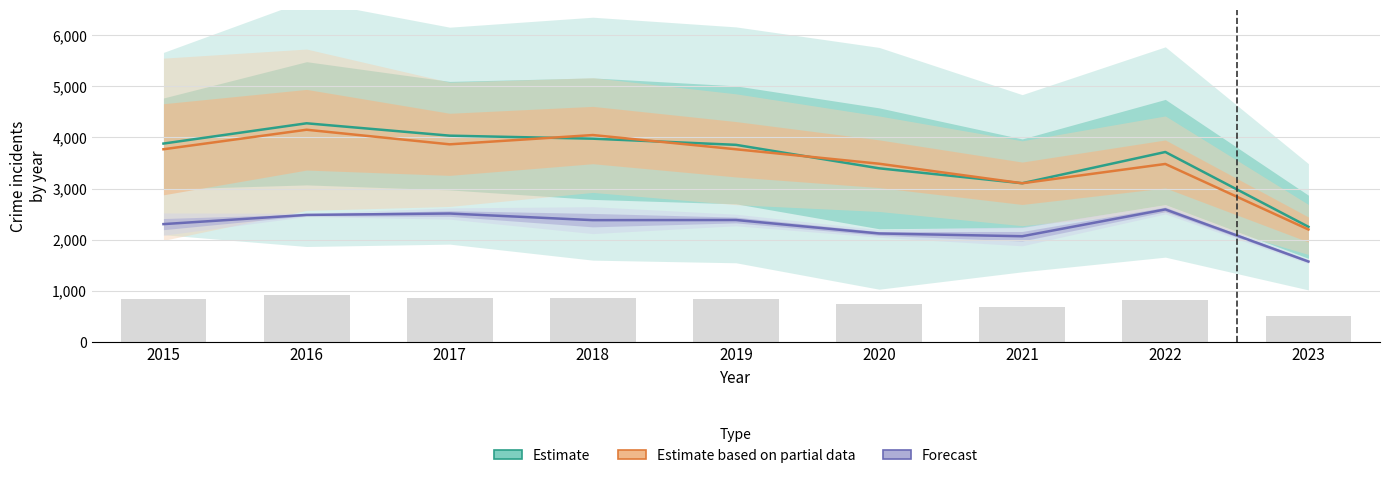

What is the sum of all Forecast values?

20416.0